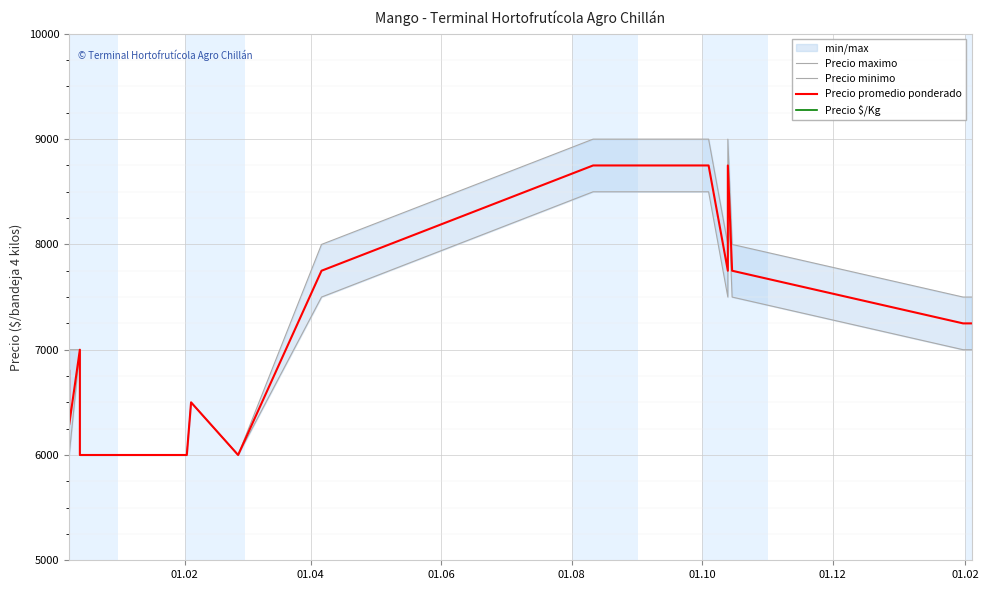

What is the label of the 6th point from the left?

01.12